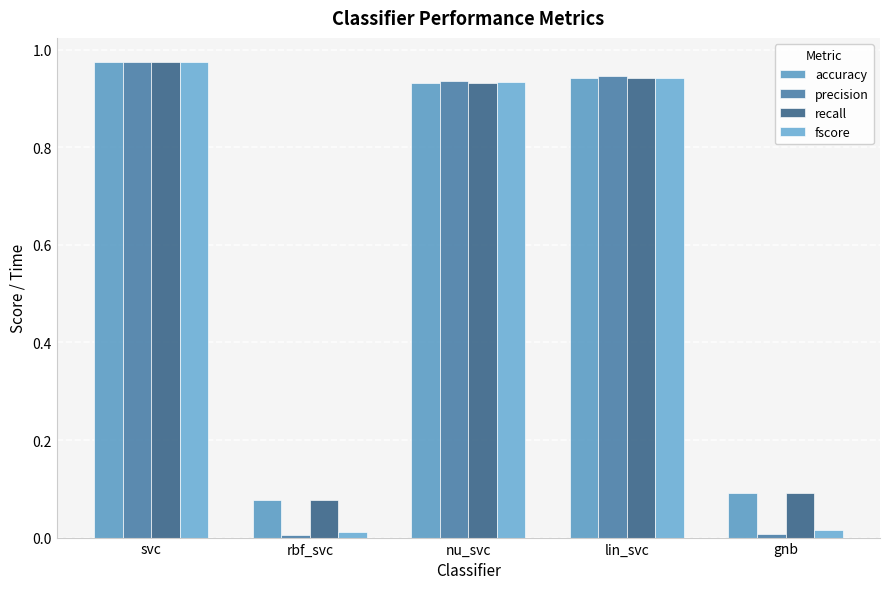

What are all the series names shown in the legend?

accuracy, precision, recall, fscore